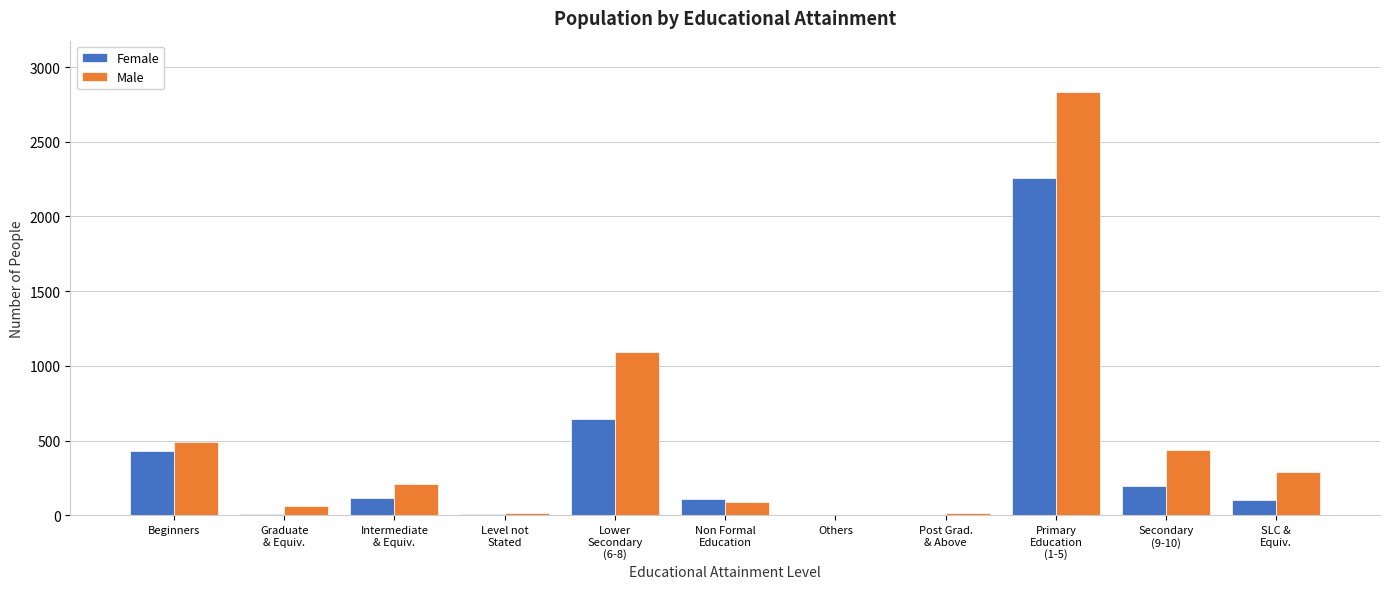

What is the maximum value for Female?

2259